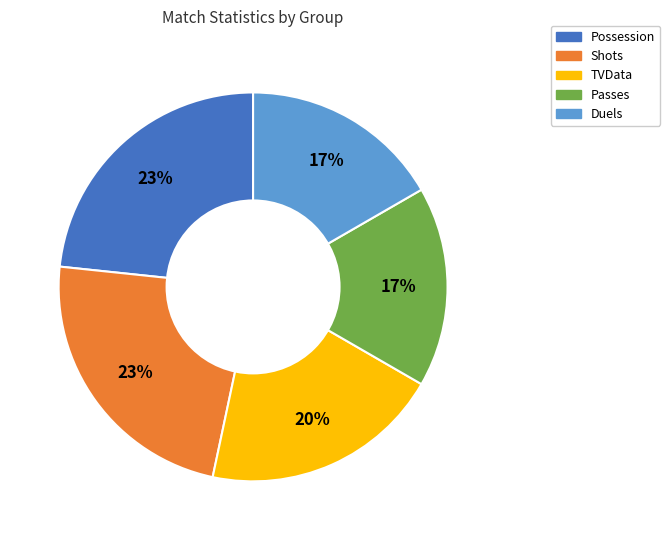

Approximately how many times larger is the value at Passes compared to Possession?

0.7